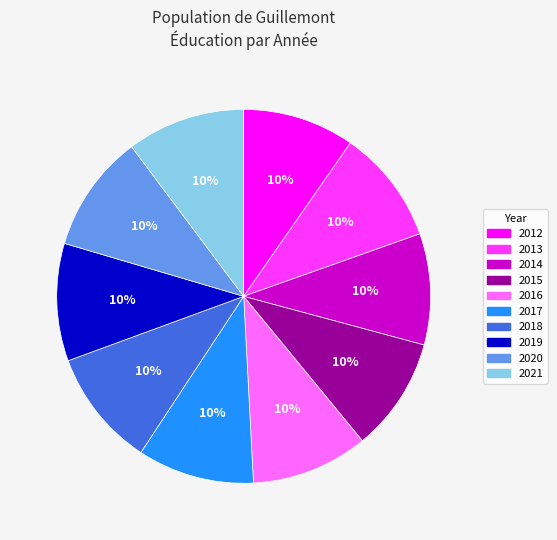

Approximately how many times larger is the value at 2021 compared to 2017?

1.0